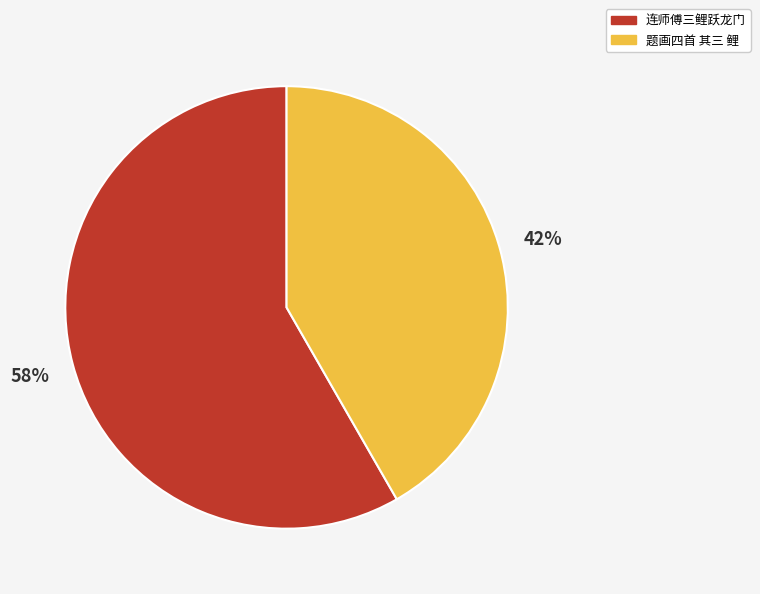

To the nearest percent, what is the average slice percentage?

50%